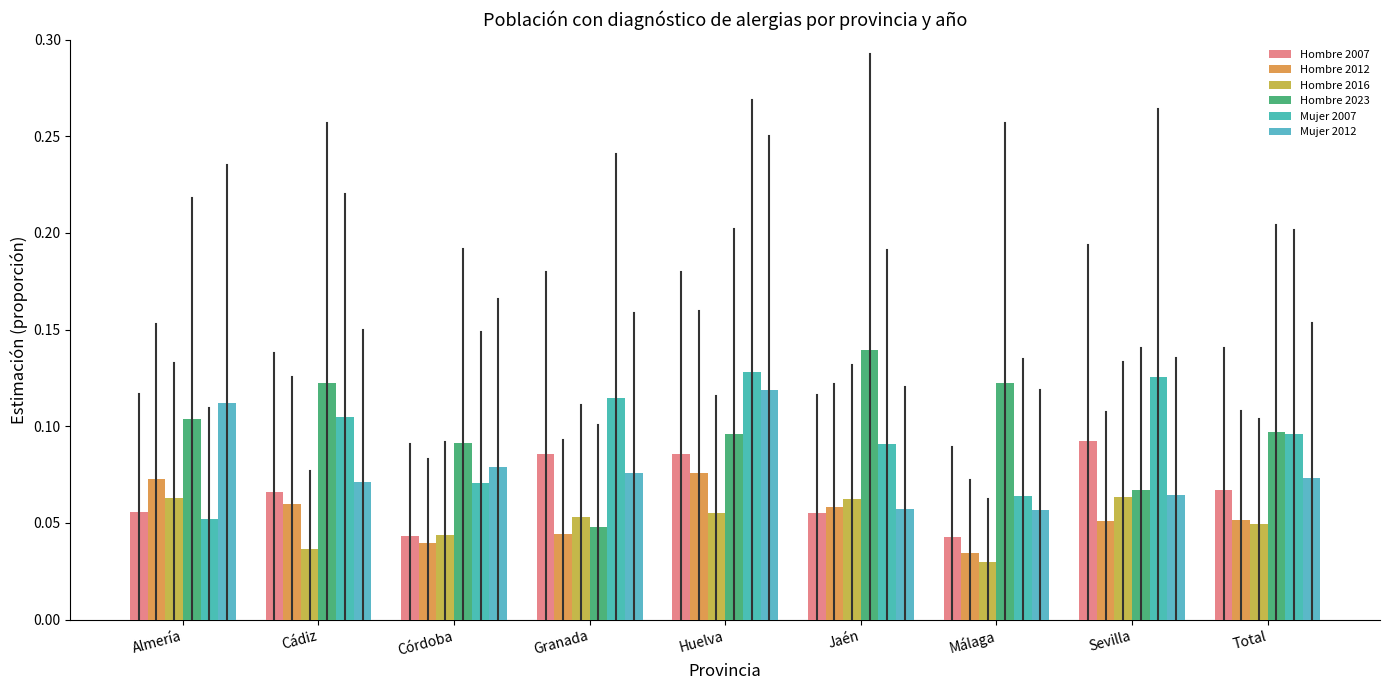

Reading left to right, transcribe all the data shown in this chart.

Hombre 2007: 0.1	0.1	0.0	0.1	0.1	0.1	0.0	0.1	0.1
Hombre 2012: 0.1	0.1	0.0	0.0	0.1	0.1	0.0	0.1	0.1
Hombre 2016: 0.1	0.0	0.0	0.1	0.1	0.1	0.0	0.1	0.0
Hombre 2023: 0.1	0.1	0.1	0.0	0.1	0.1	0.1	0.1	0.1
Mujer 2007: 0.1	0.1	0.1	0.1	0.1	0.1	0.1	0.1	0.1
Mujer 2012: 0.1	0.1	0.1	0.1	0.1	0.1	0.1	0.1	0.1